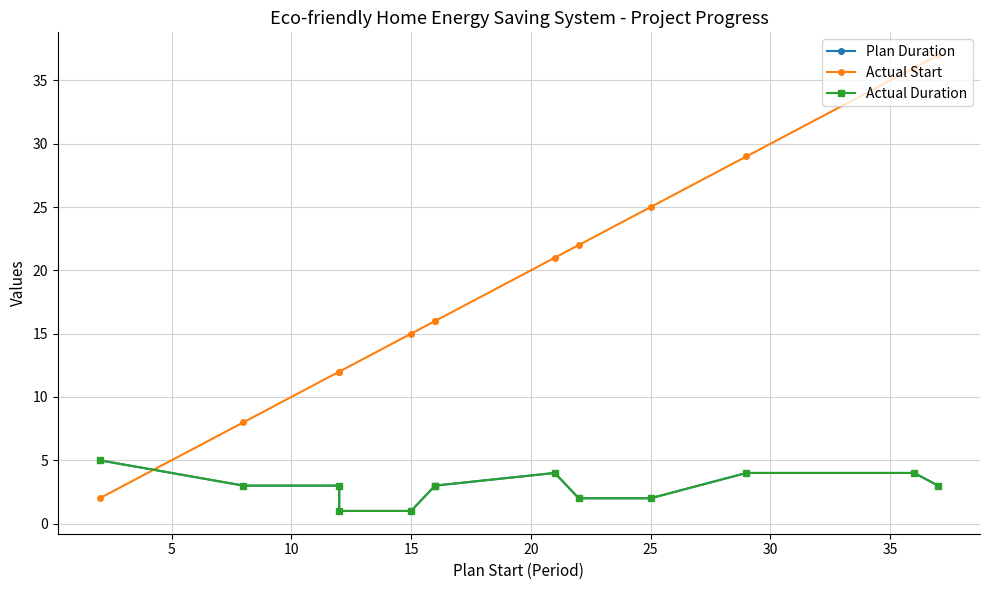

At 5, list the series in order from smallest to largest.

Plan Duration, Actual Duration, Actual Start